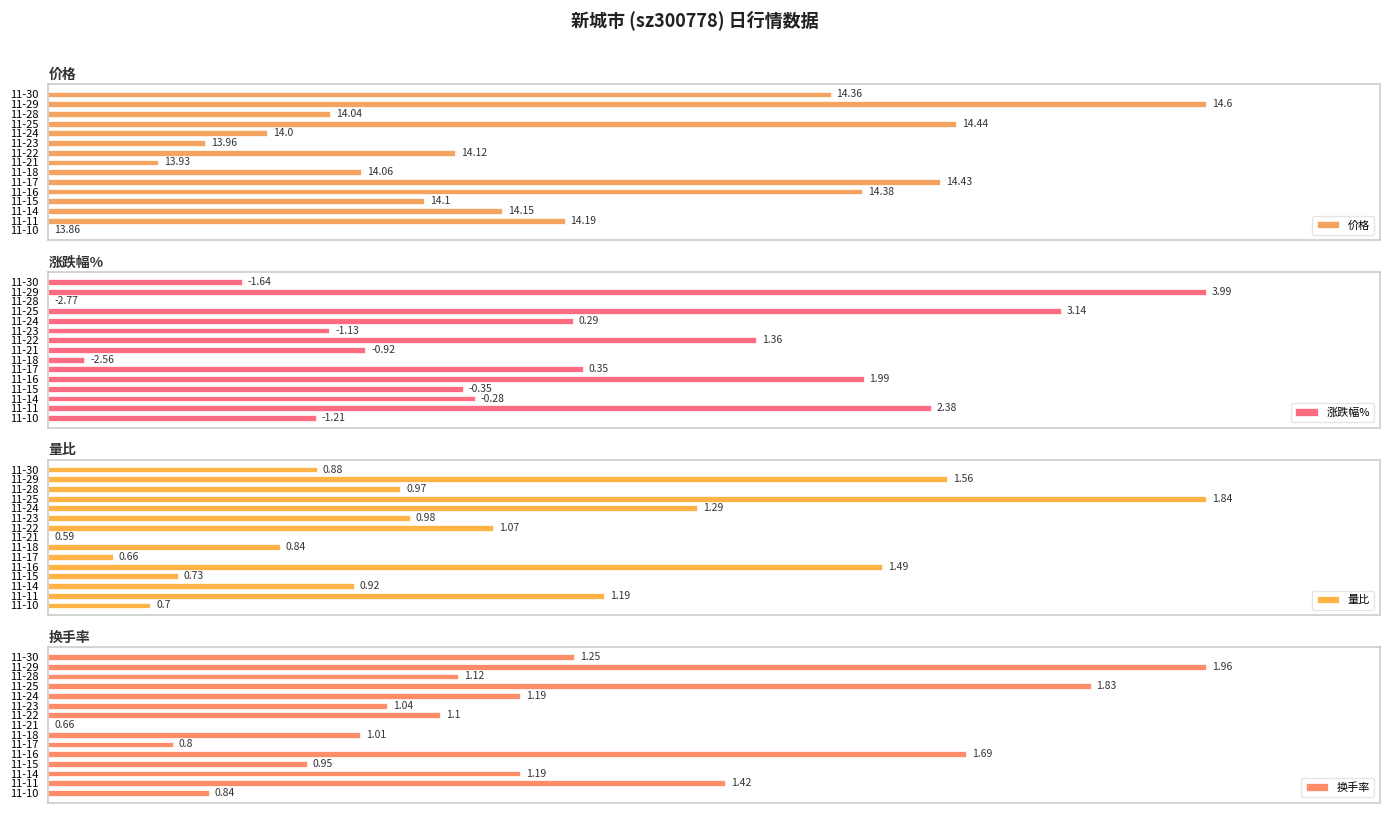

True or false: 价格 has a value of 69.0 at 11-11.

False